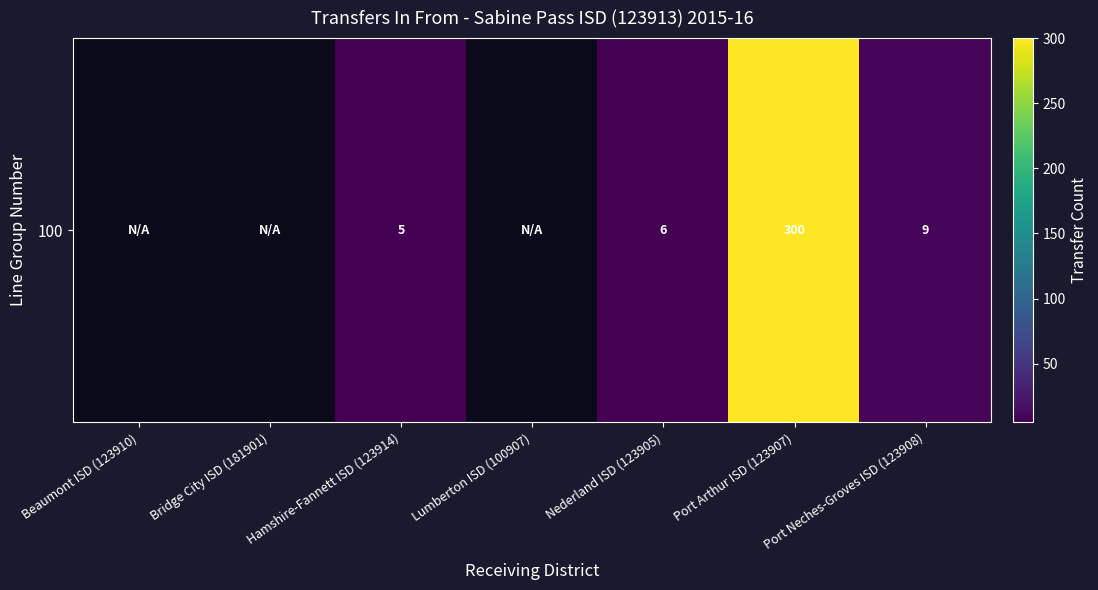

What is the ratio of the value at Port Arthur ISD (123907) to the value at Port Neches-Groves ISD (123908)?

33.3